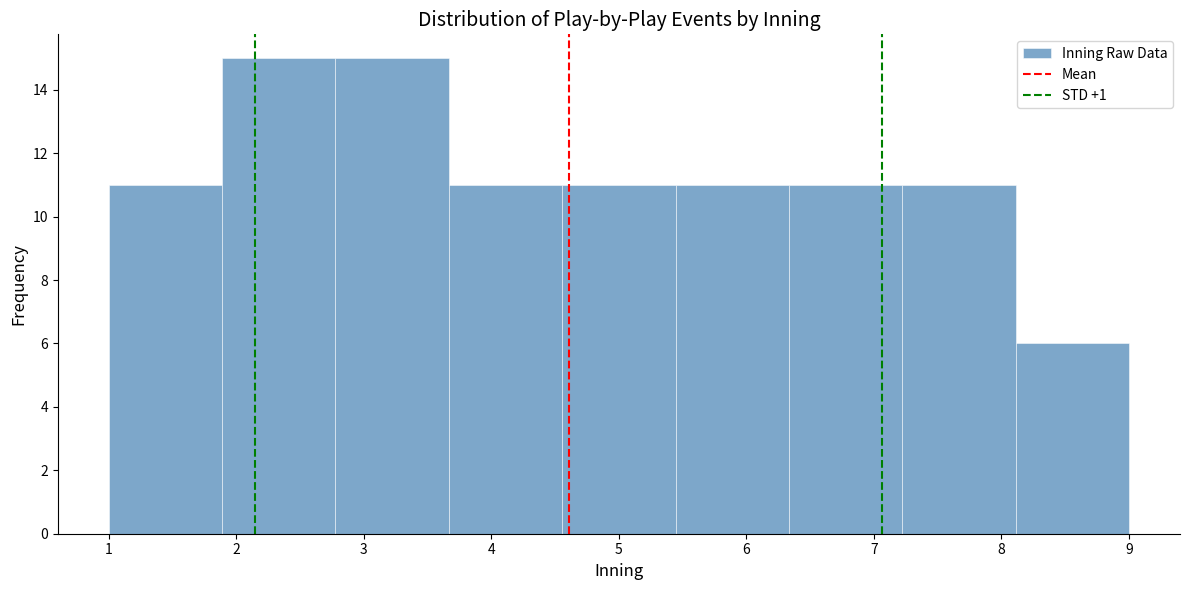

How tall is the bar that spans 7.2 to 8.1 on the x-axis? Neither the bar edges nor the heights are printed on the chart, so give them approximately, as read against the axes.

11